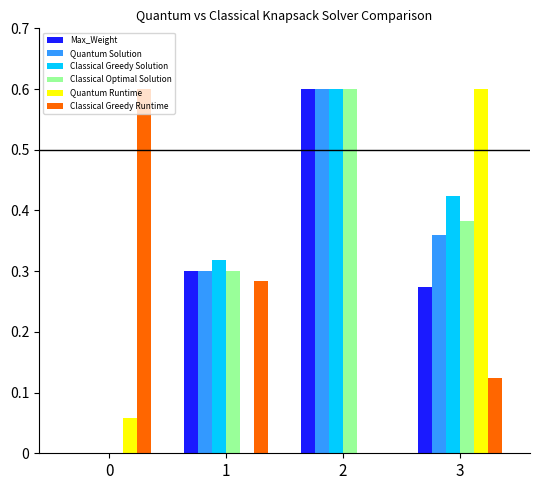

What is the sum of all Quantum Runtime values?

0.7